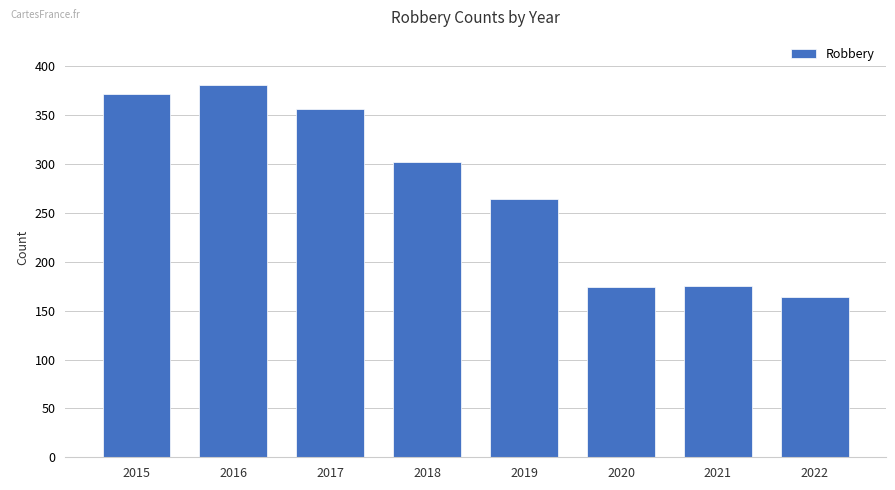

Count the number of data series in this chart.

1